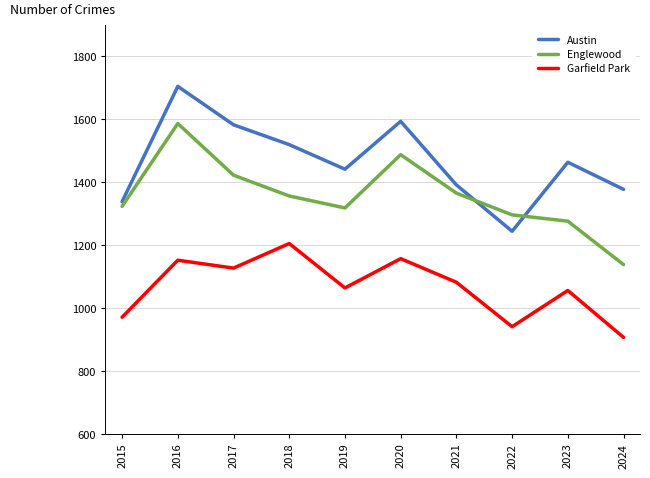

How many lines are shown in the chart?

3